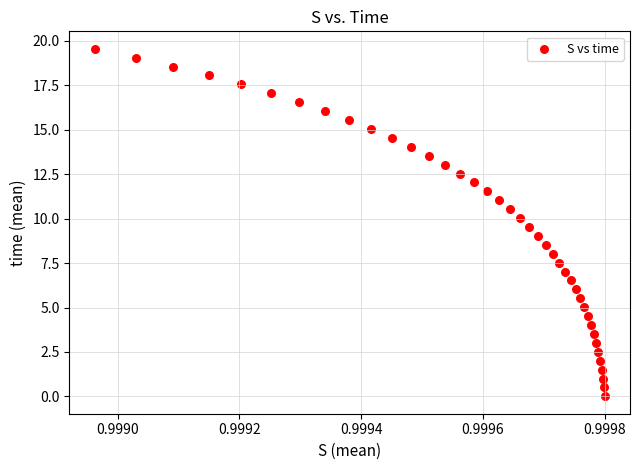

What is the range of Y values (max minus min)?

19.6